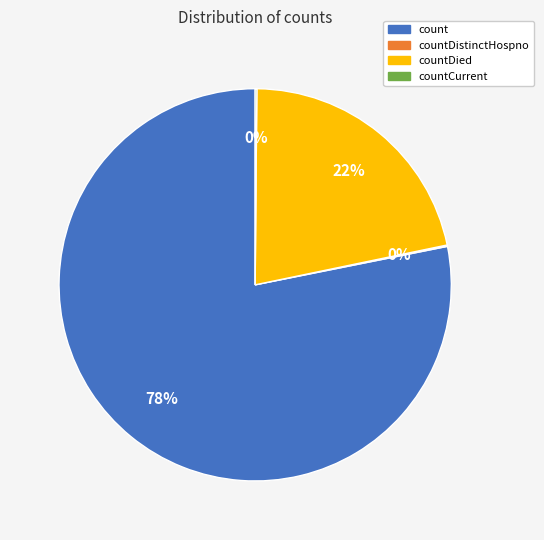

To the nearest percent, what is the difference between the largest and smallest slice percentages?

78%